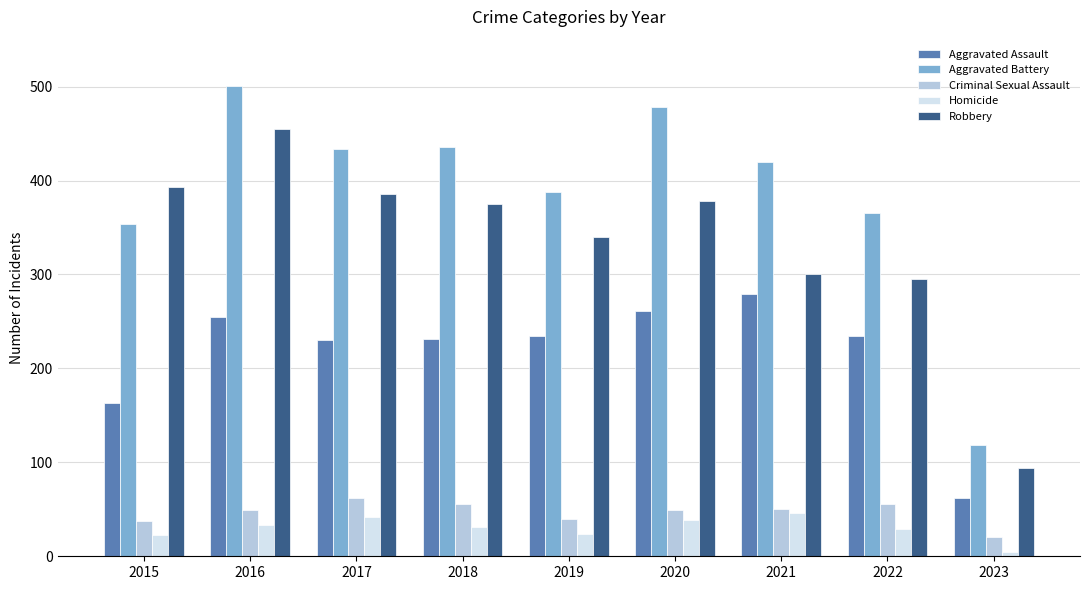

Which series has the largest range (max minus min)?

Aggravated Battery